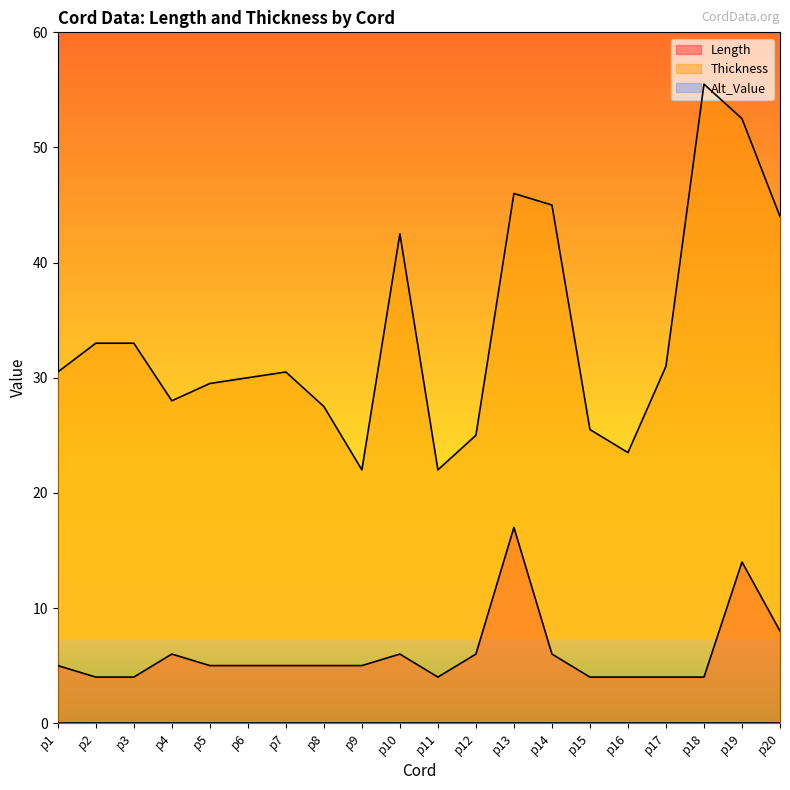

Is the value of Thickness at p18 greater than the value of Length at p18?

Yes